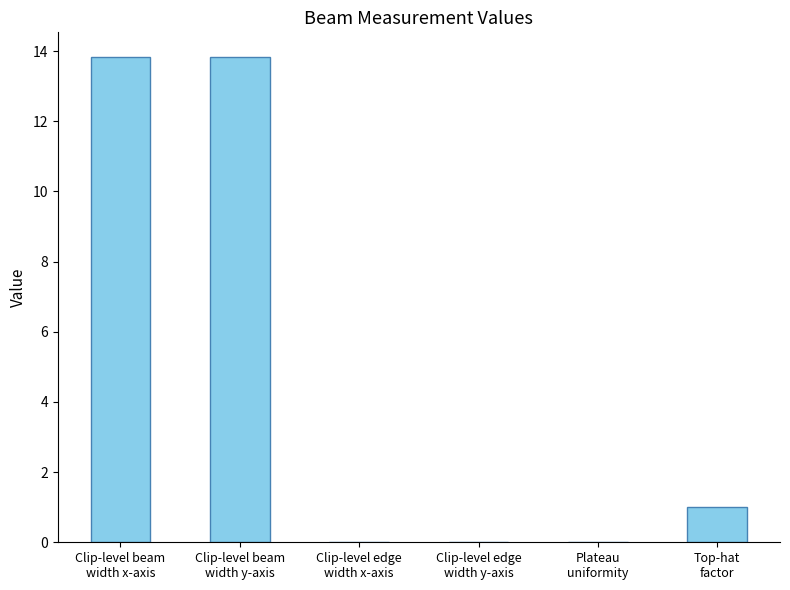

What is the maximum value shown in the chart?

13.8